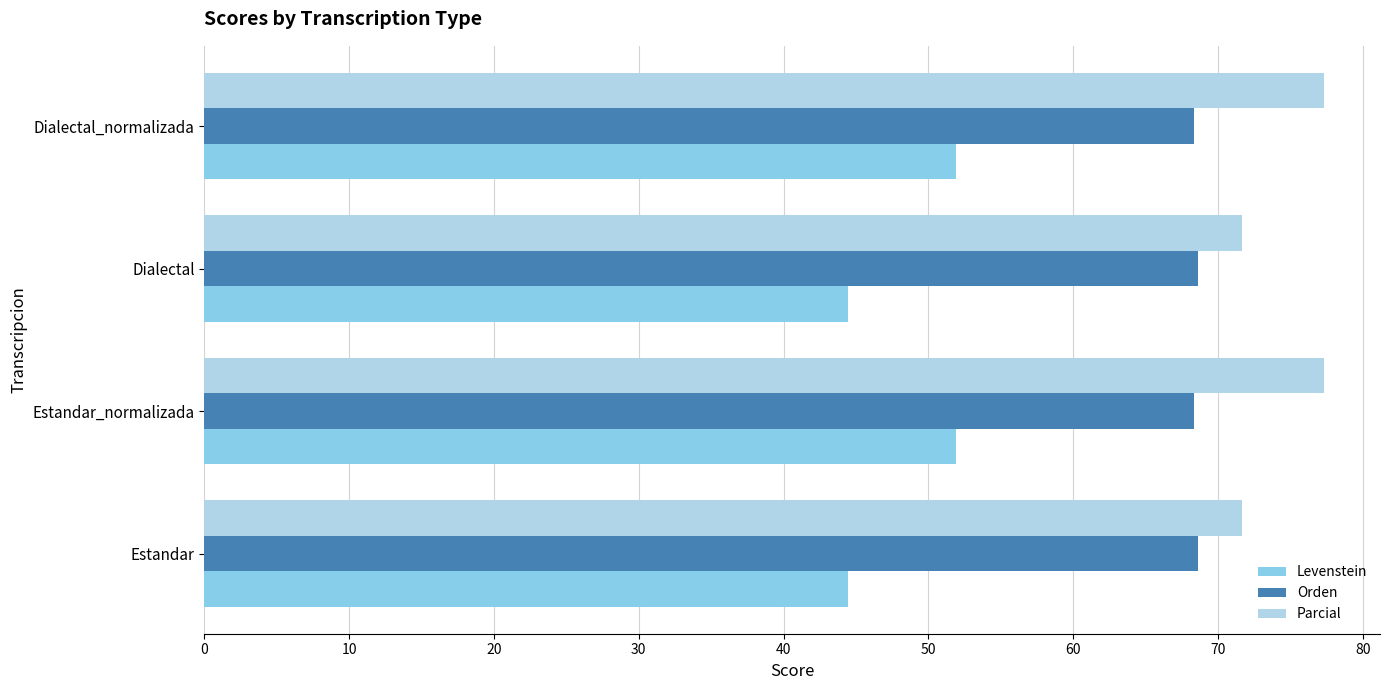

What is the smallest value displayed?

44.4